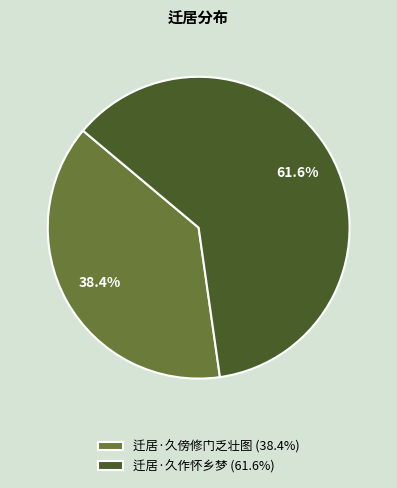

Which category has the biggest portion of the pie?

迁居·久作怀乡梦